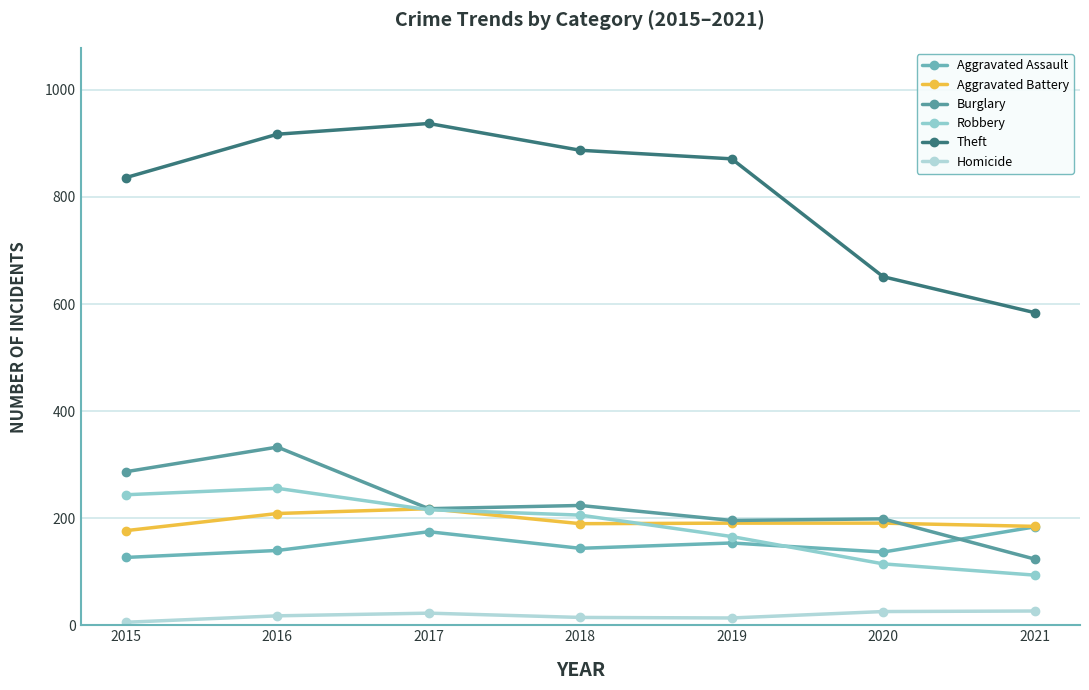

What is the greatest value displayed?

937